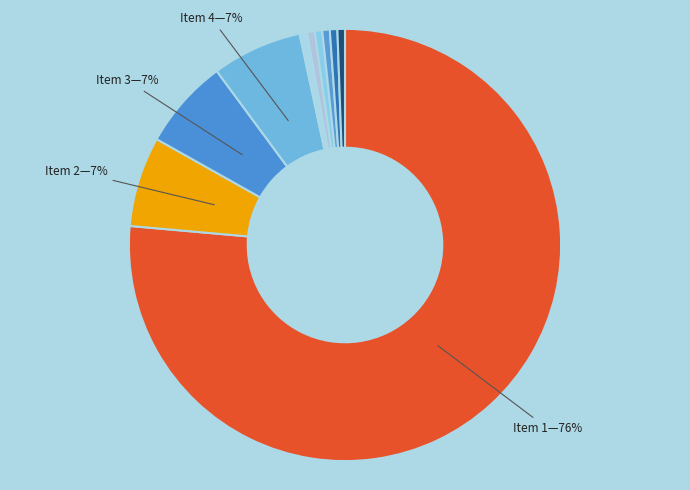

Is there any slice that represents more than half of the pie?

Yes